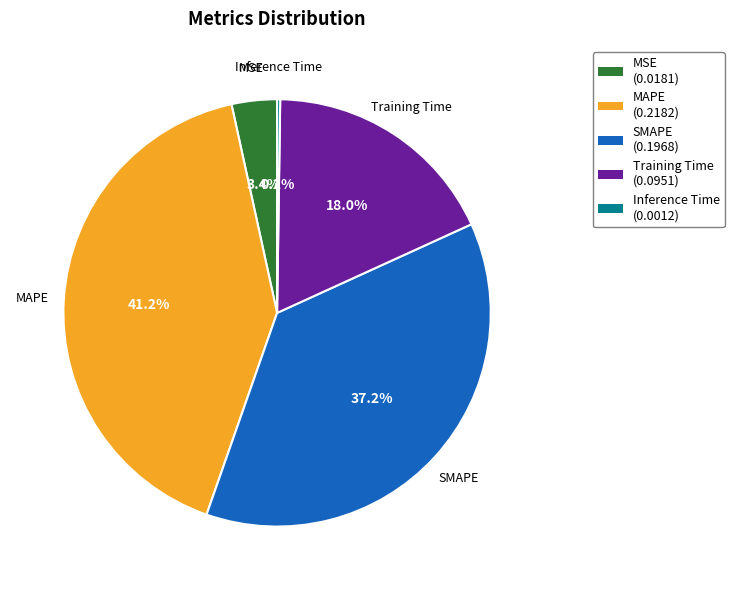

What is the largest slice in the pie chart?

MAPE